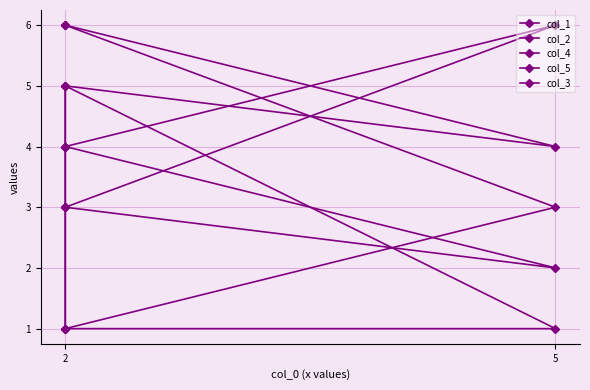

What are all the series names shown in the legend?

col_1, col_2, col_4, col_5, col_3